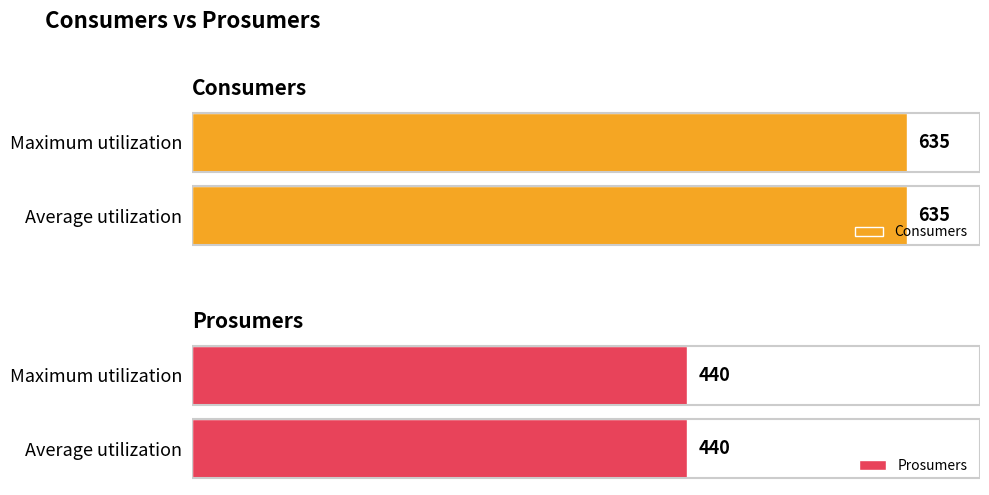

What is the sum of the Prosumers values at 1 and 8?

880